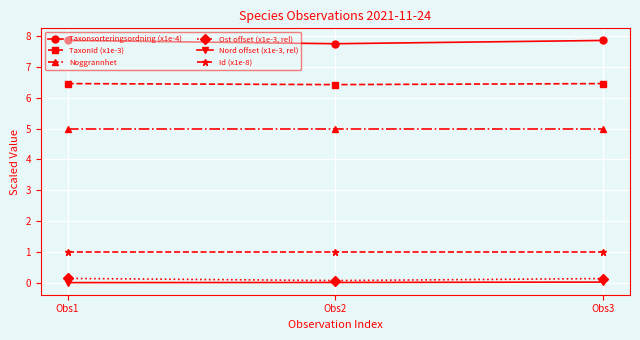

Does the chart display data point markers on the line(s)?

Yes